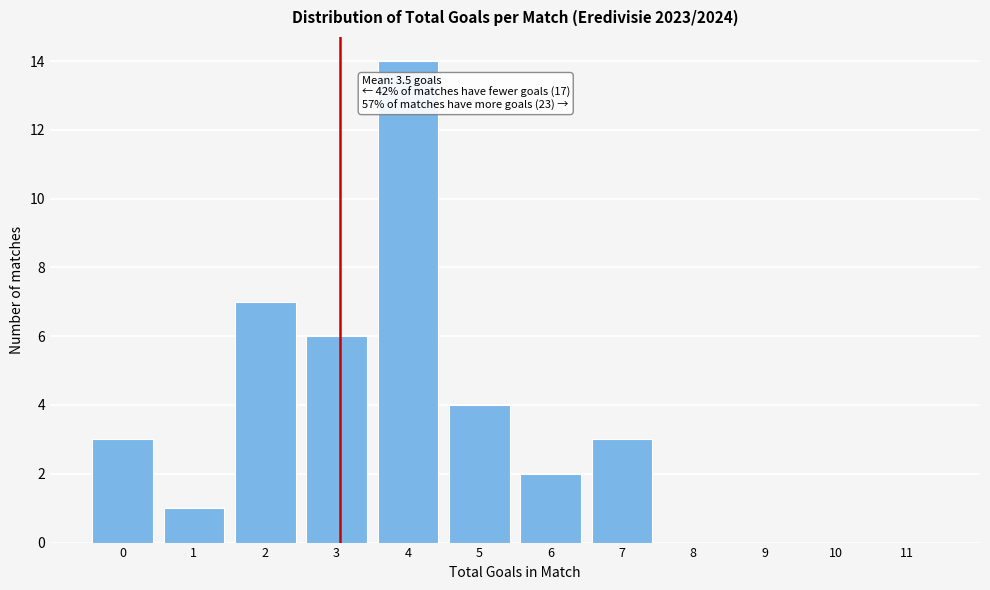

Reading left to right, transcribe all the data shown in this chart.

0=3	1=1	2=7	3=6	4=14	5=4	6=2	7=3	8=0	9=0	10=0	11=0